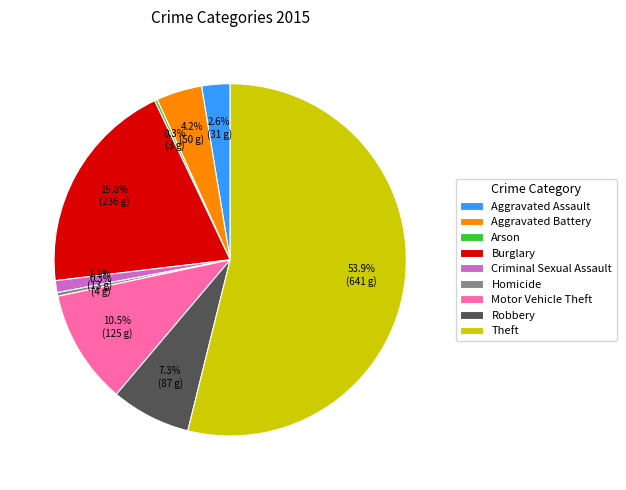

Does Burglary represent more than half of the total?

No